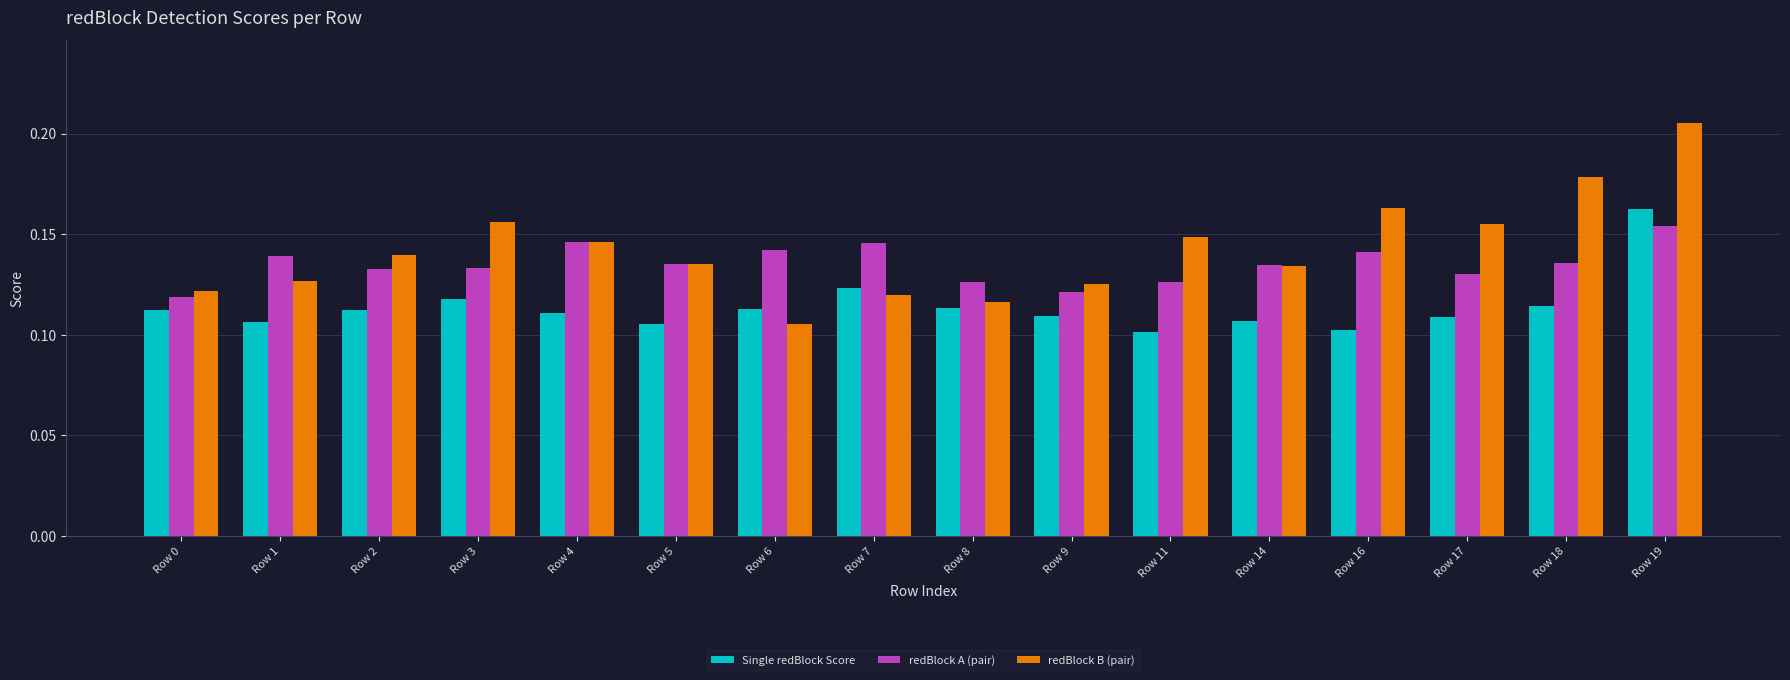

Between Row 0 and Row 19, which series saw the biggest shift?

redBlock B (pair)